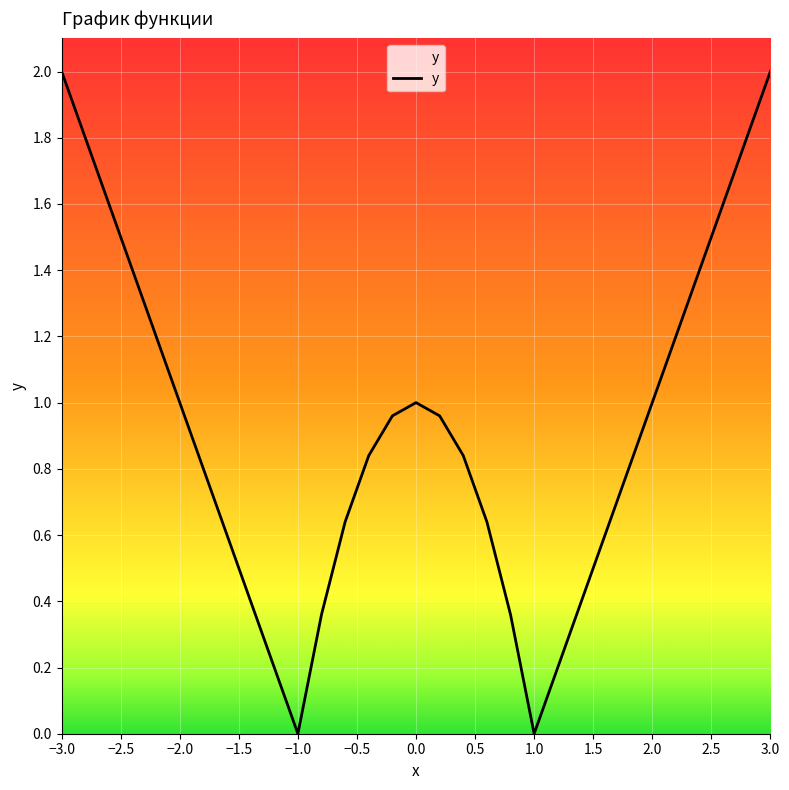

What is the greatest value displayed?

2.0